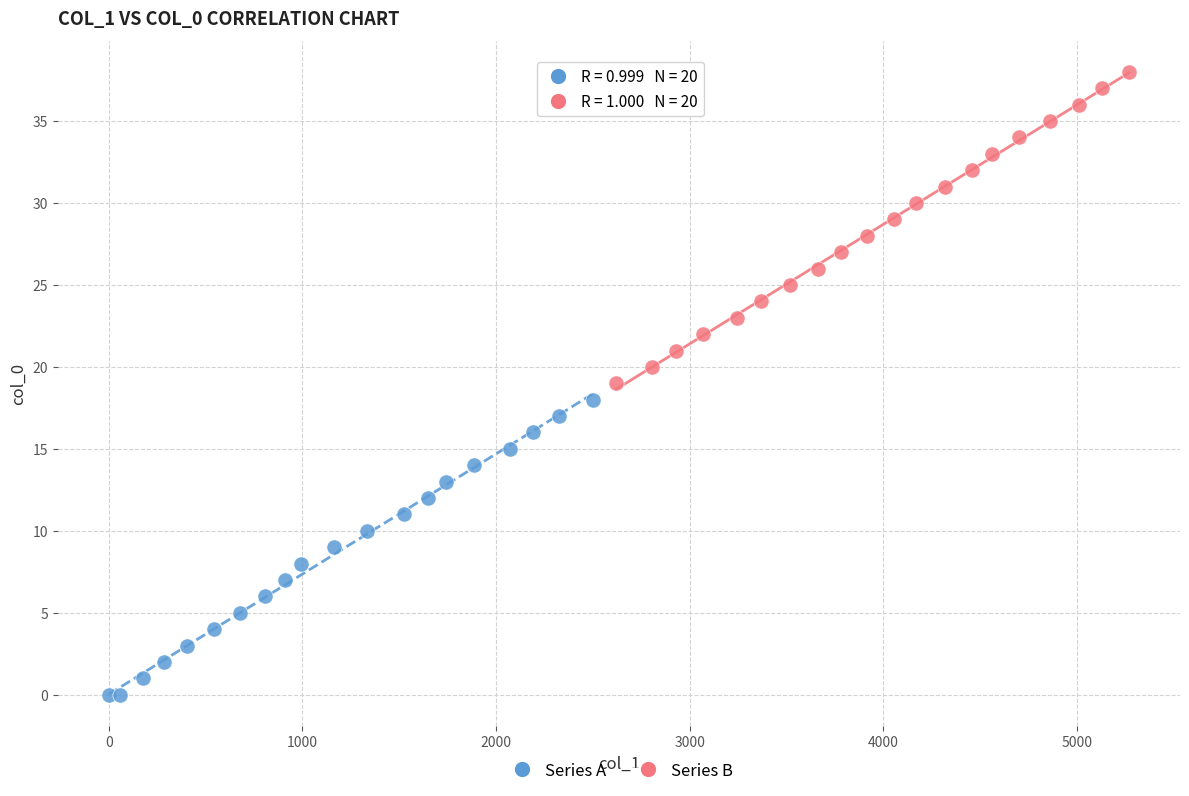

Which series reaches the minimum Y coordinate?

Series A